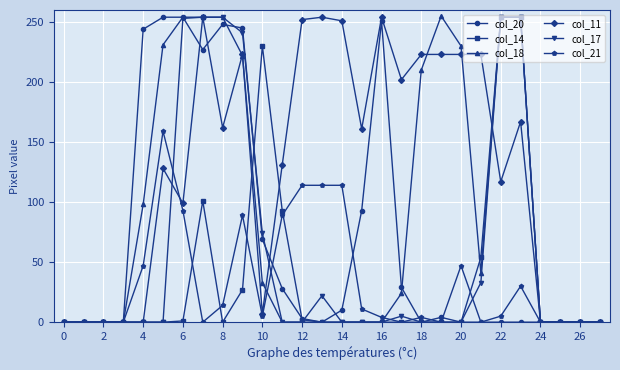

True or false: col_21 has more than 0 interior local peaks.

True